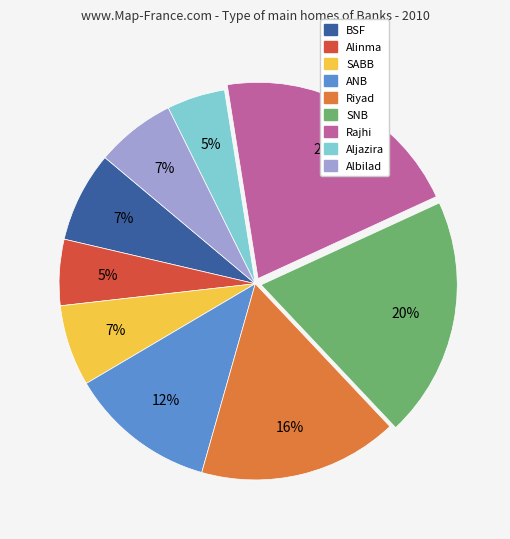

The Alinma slice represents 12% of the pie. True or false?

False